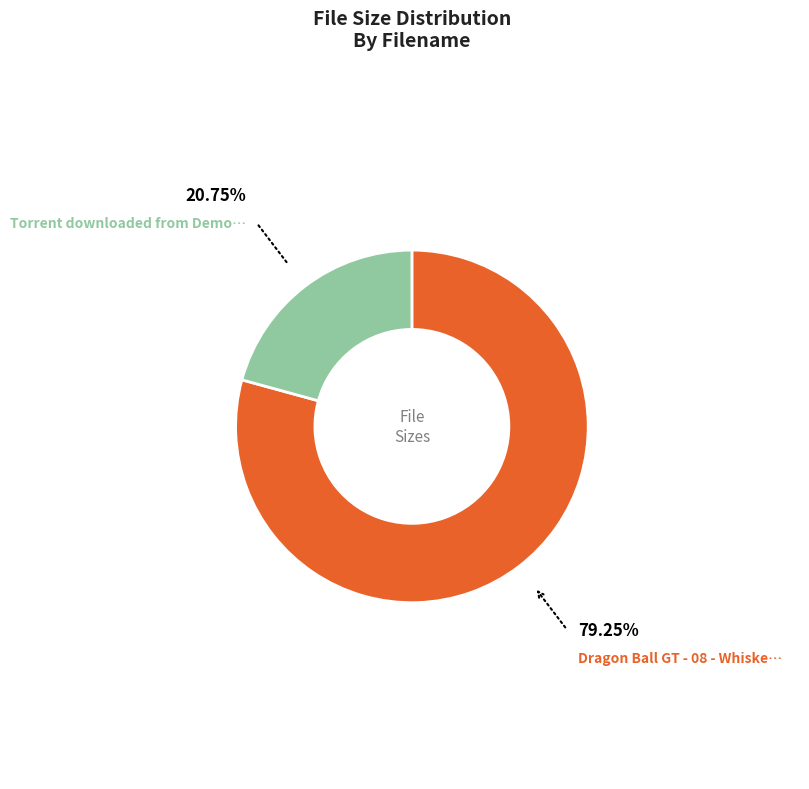

Count the number of slices in the pie.

2